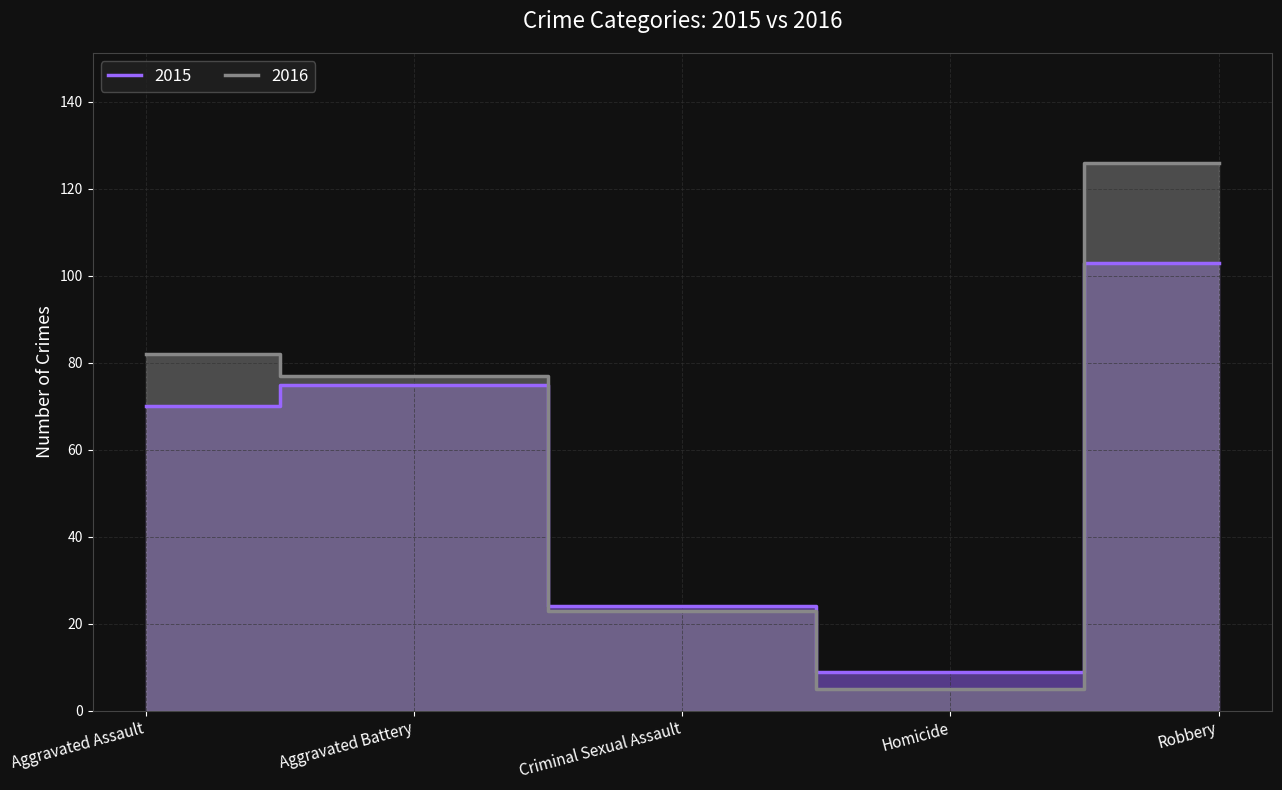

What is the difference between the 2015 values at Criminal Sexual Assault and Robbery?

79